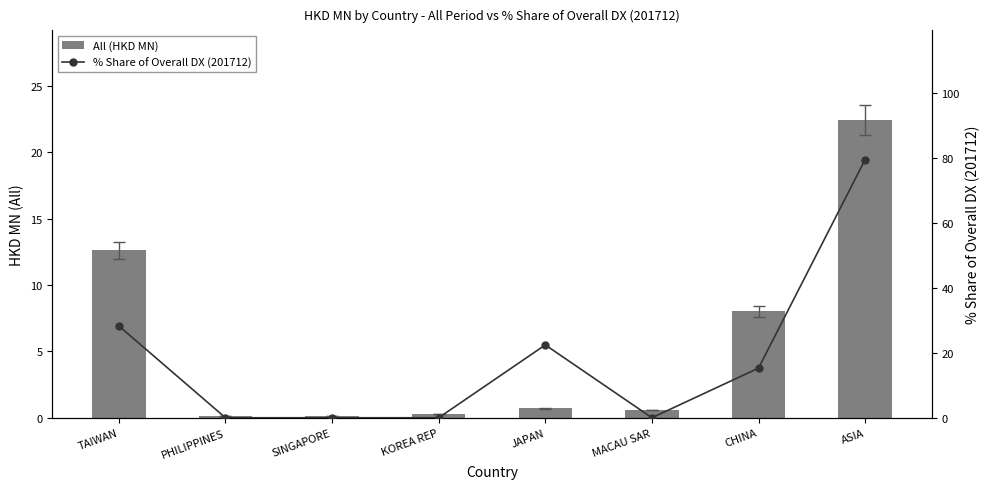

Which has a higher value, KOREA REP or TAIWAN?

TAIWAN